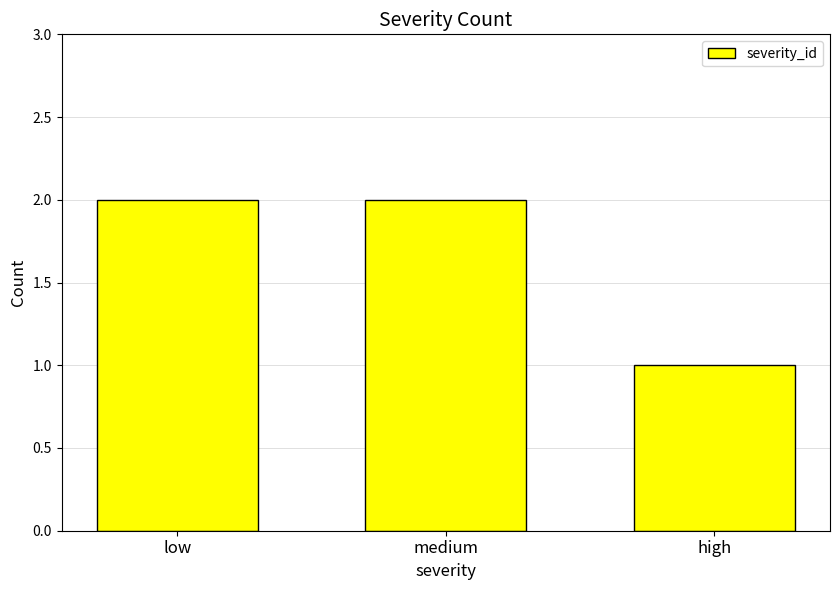

Does the chart contain stacked bars?

No